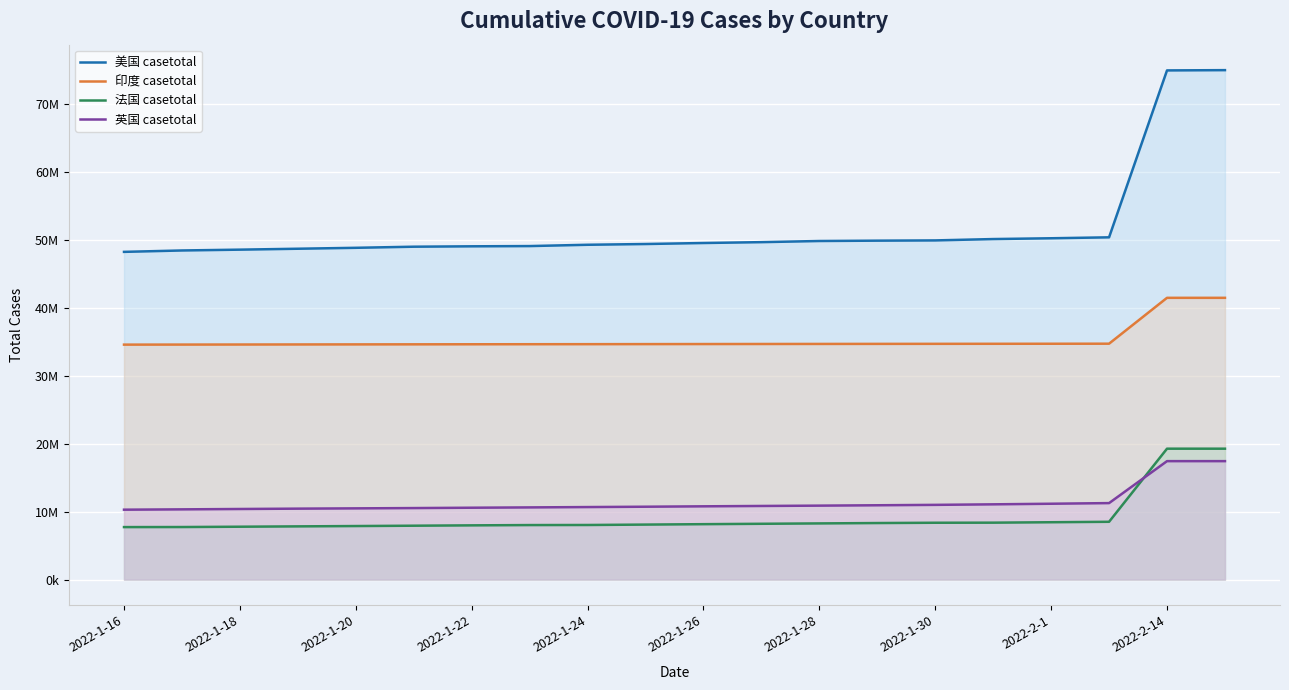

Is the value of 印度 casetotal at 2022-1-26 greater than the value of 英国 casetotal at 2022-1-22?

Yes